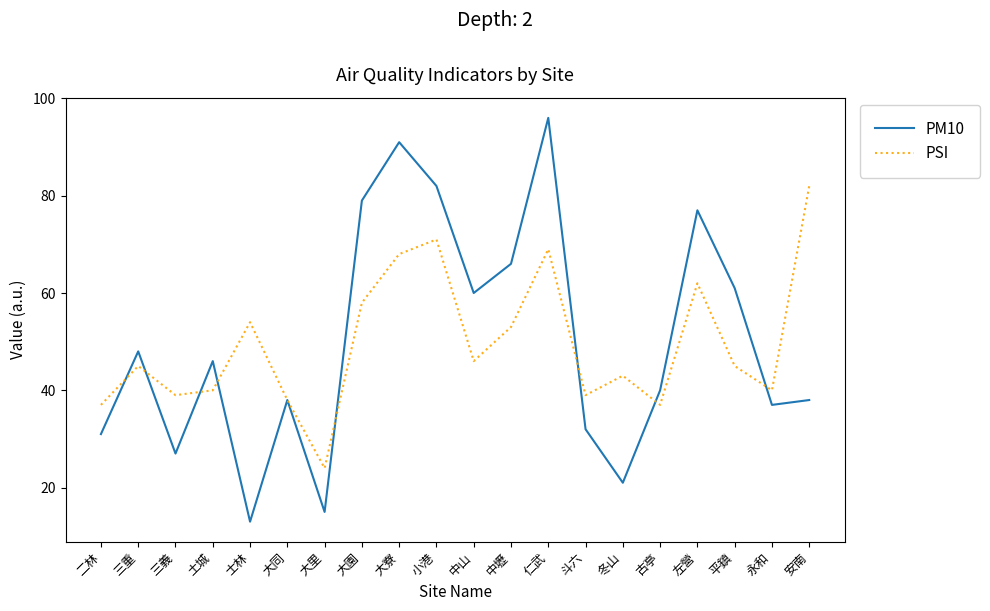

What is the difference between the highest and lowest values at 左營?

15